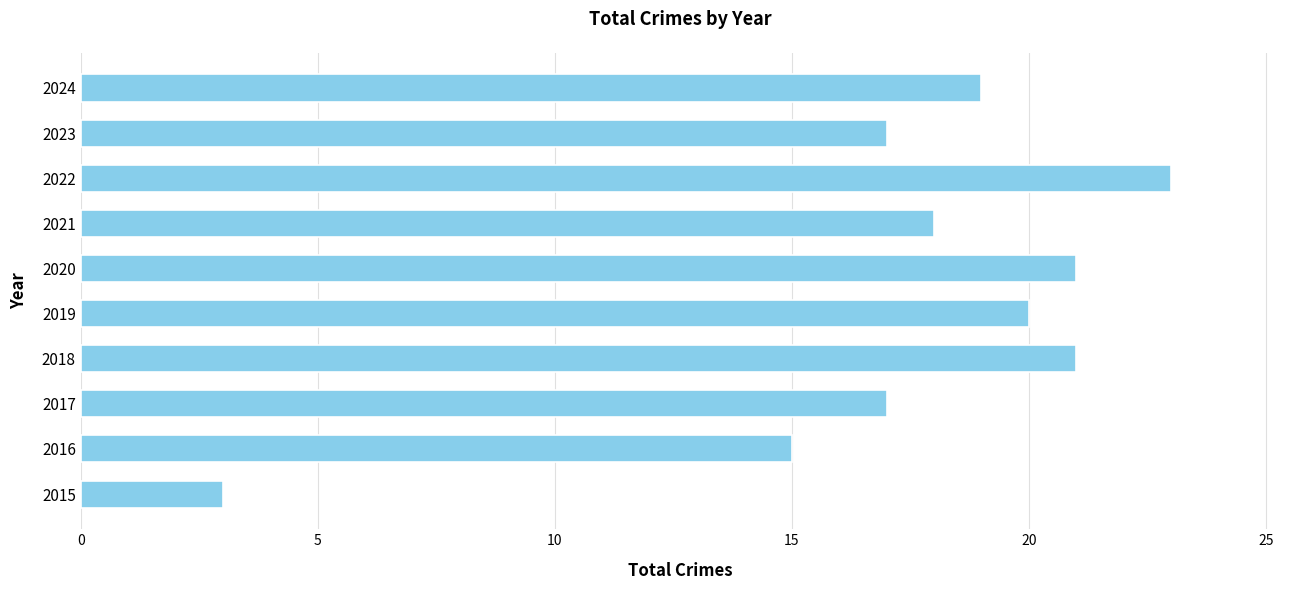

How many bars are there in total?

10